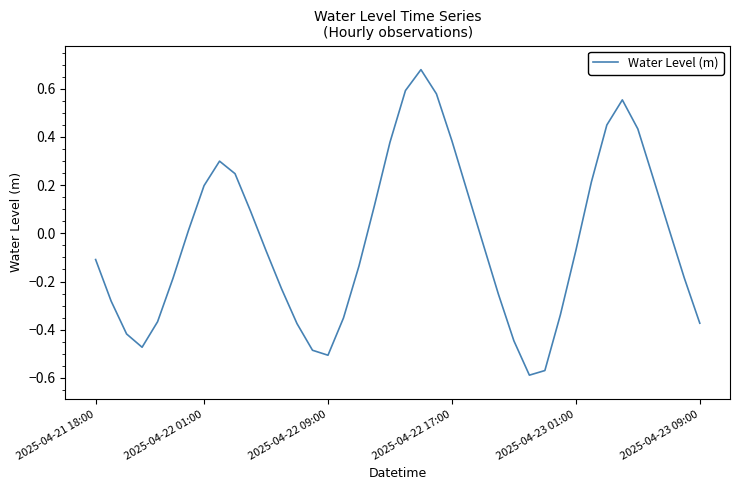

What is the difference between the second highest and second lowest values?

1.2